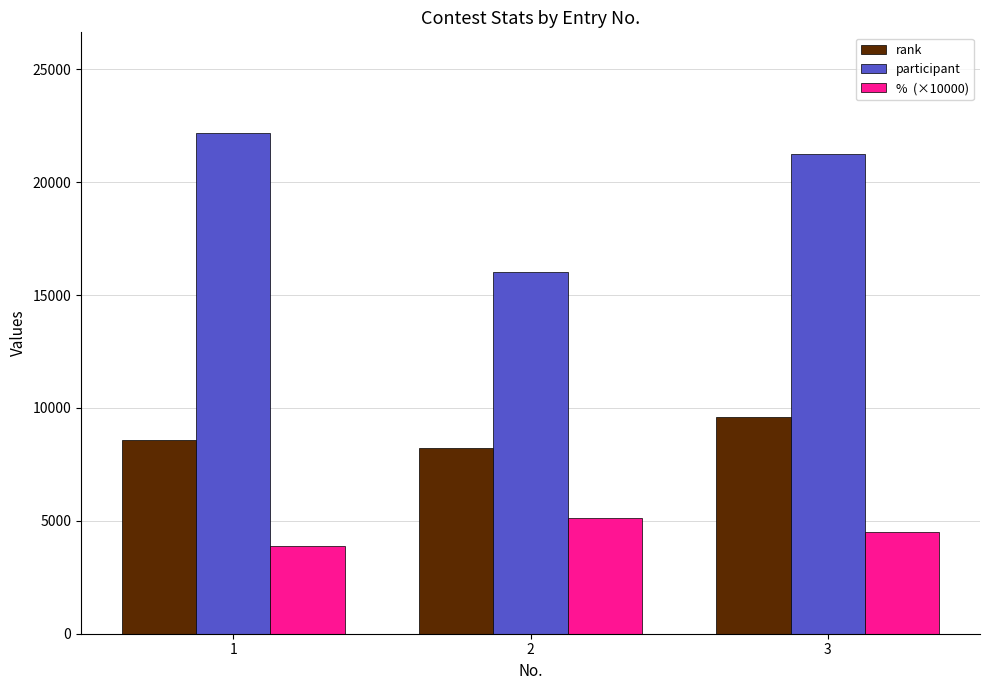

What is the minimum value shown in the chart?

3864.6